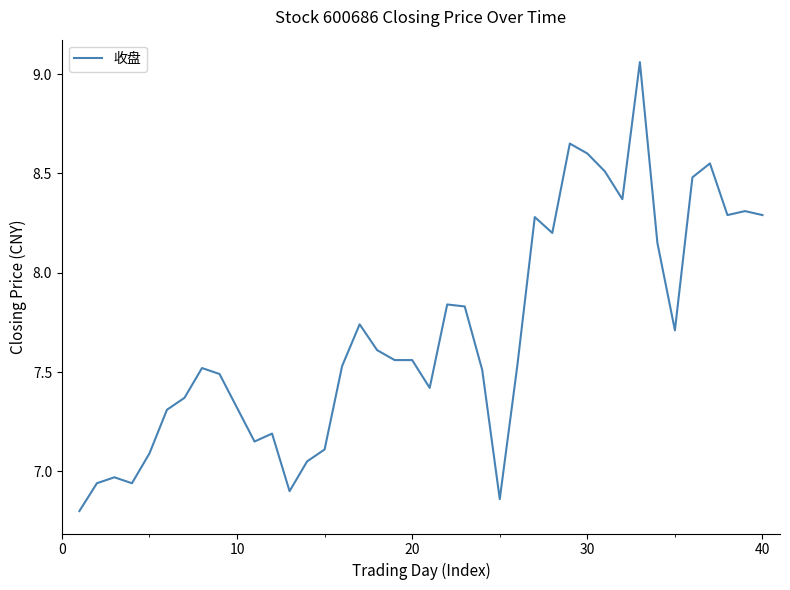

What is the difference between the maximum and minimum values?

2.3